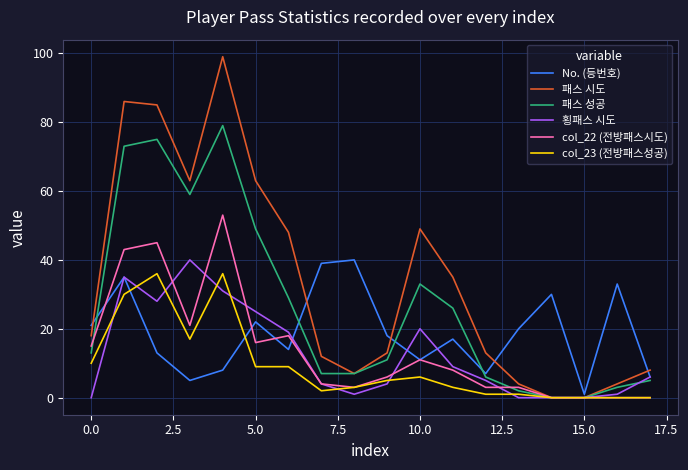

Which series has the largest total across all categories?

패스 시도